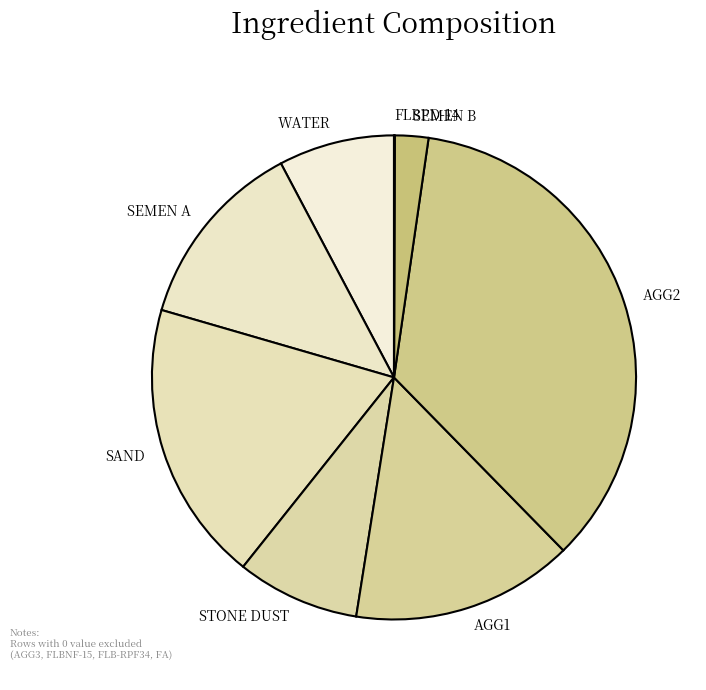

What is the largest slice in the pie chart?

AGG2